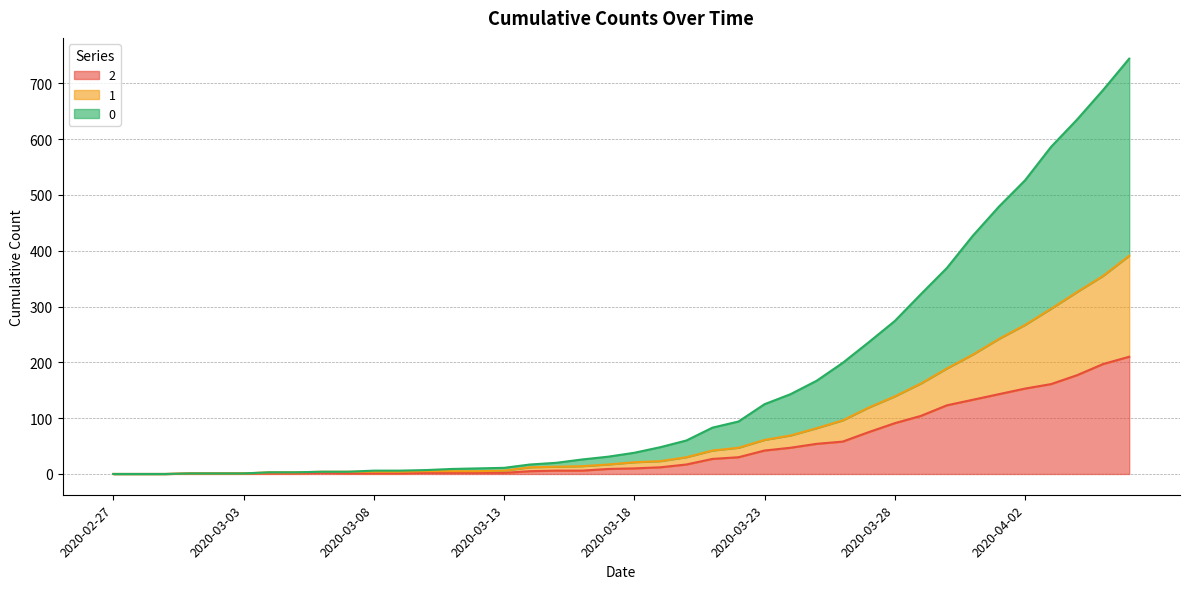

Which label corresponds to the largest value in the chart?

2020-04-06